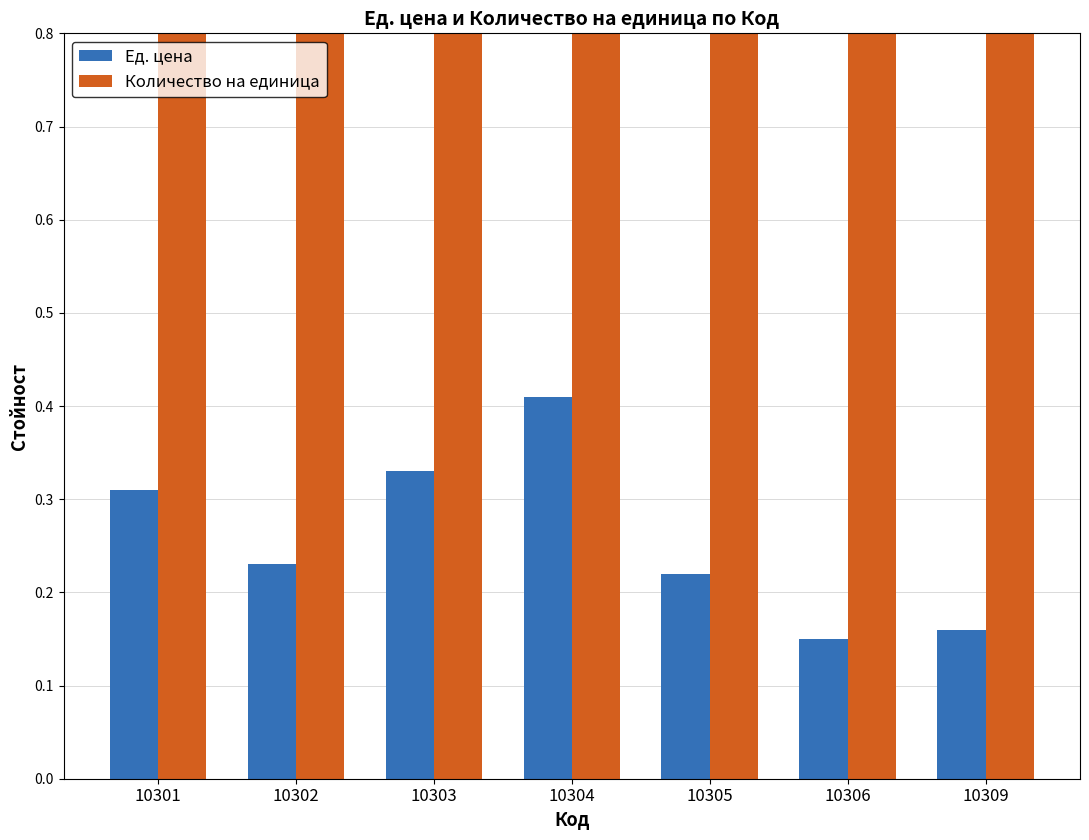

What are all the series names shown in the legend?

Ед. цена, Количество на единица